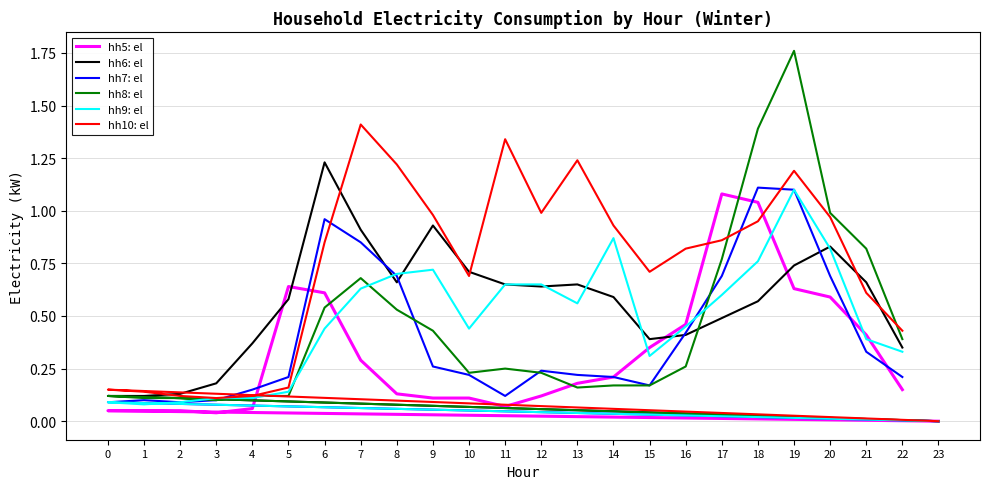

What is the approximate value of hh5: el at 20?

0.6